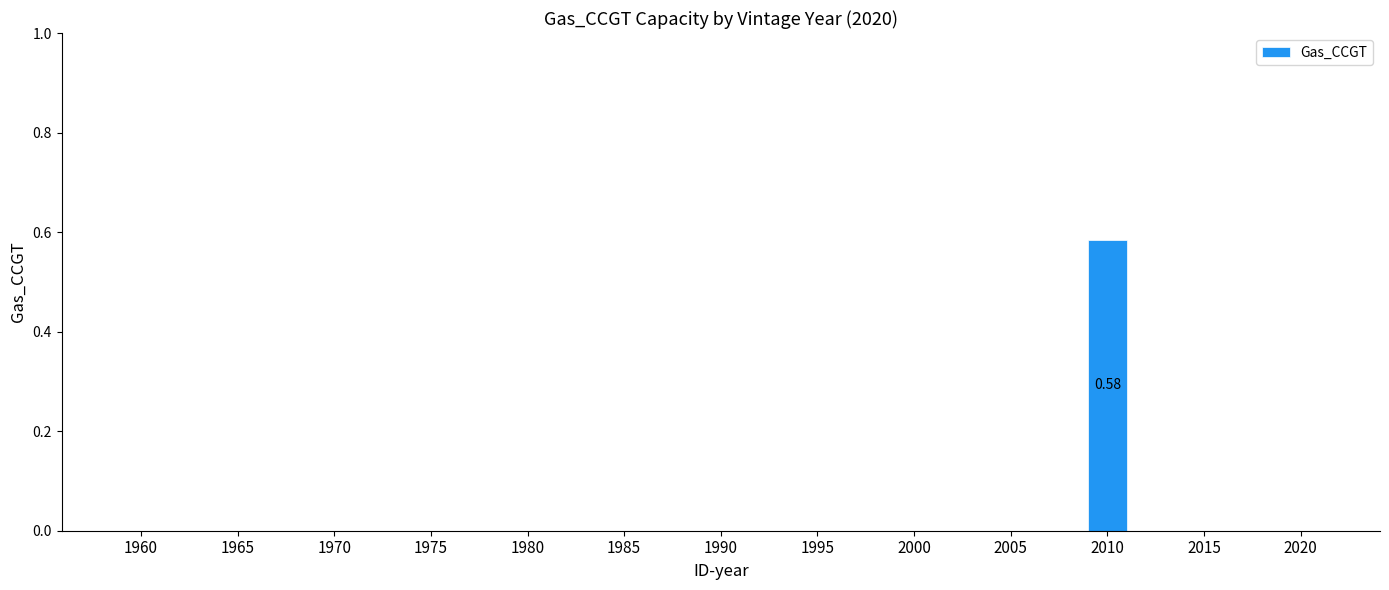

What is the change in value from 2010 to 2020?

-0.6